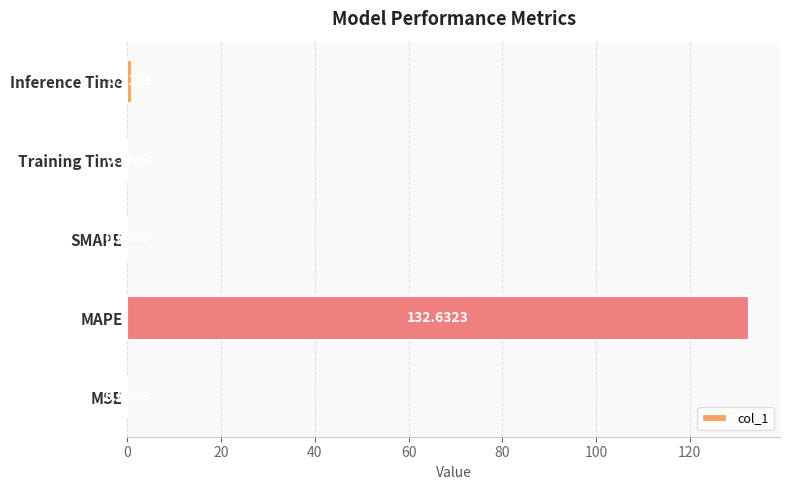

Where is the data nearest to the value 66?

Inference Time